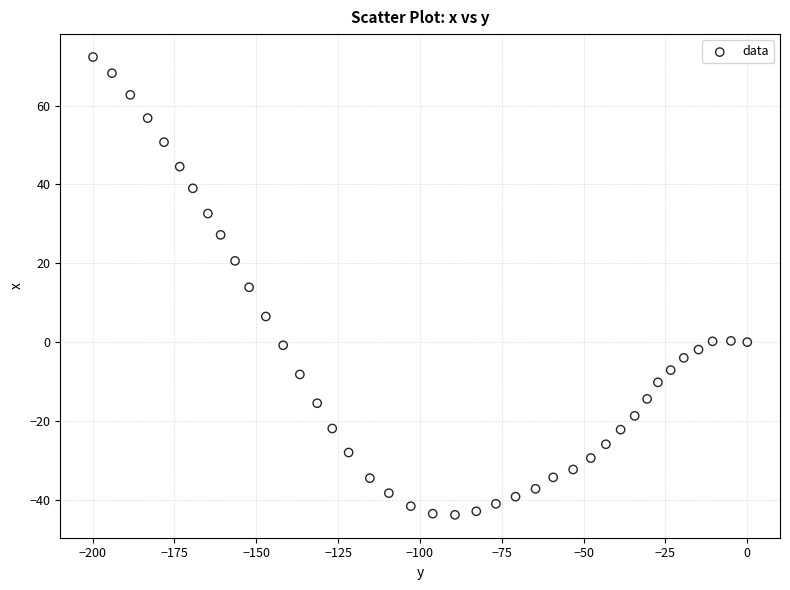

What is the range of X values (max minus min)?

199.9